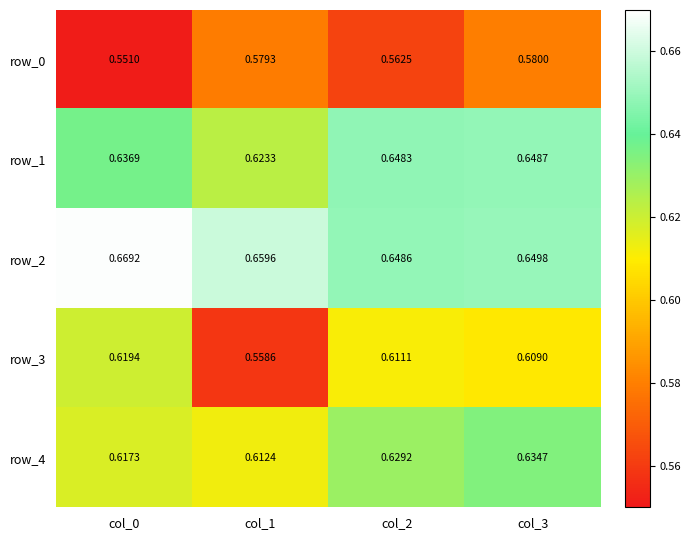

Which category has the lowest value across all series?

col_0